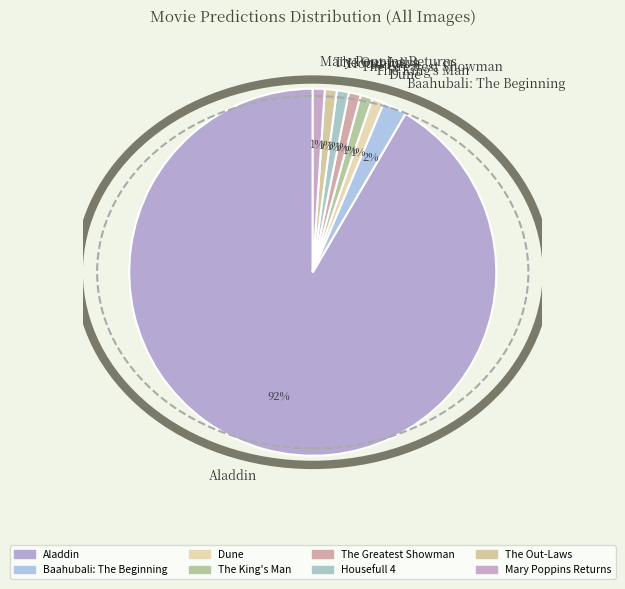

Does Aladdin represent more than half of the total?

Yes